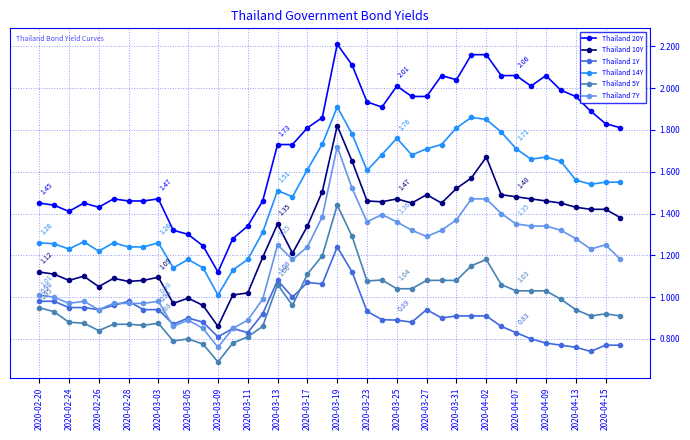

True or false: Thailand 1Y and Thailand 10Y cross at least once.

False